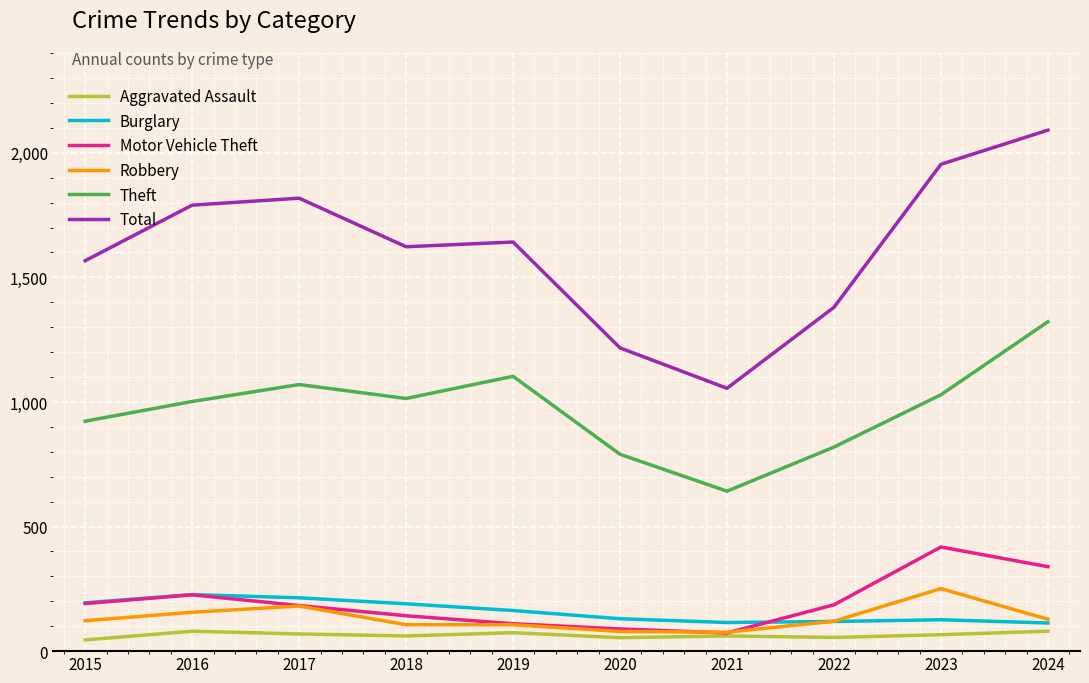

True or false: Total and Robbery cross at least once.

False